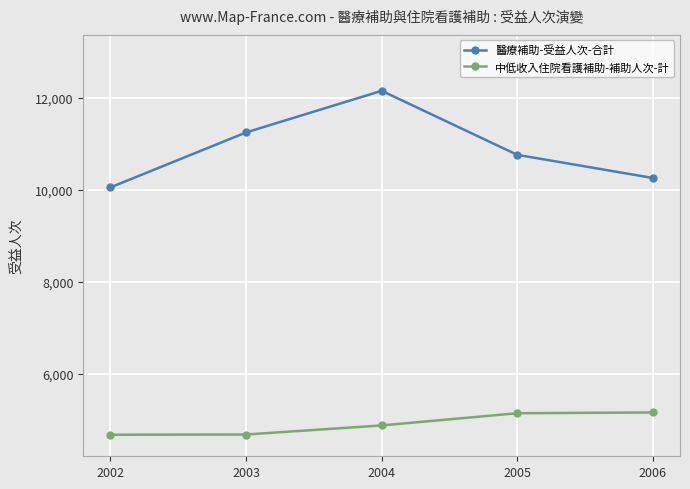

What is the difference between the second highest and minimum values in the 醫療補助-受益人次-合計 series?

1193